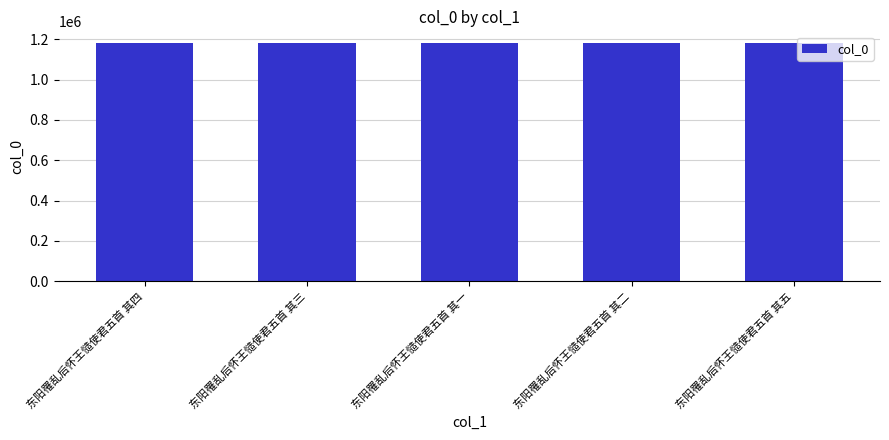

What is the minimum value shown in the chart?

1180399